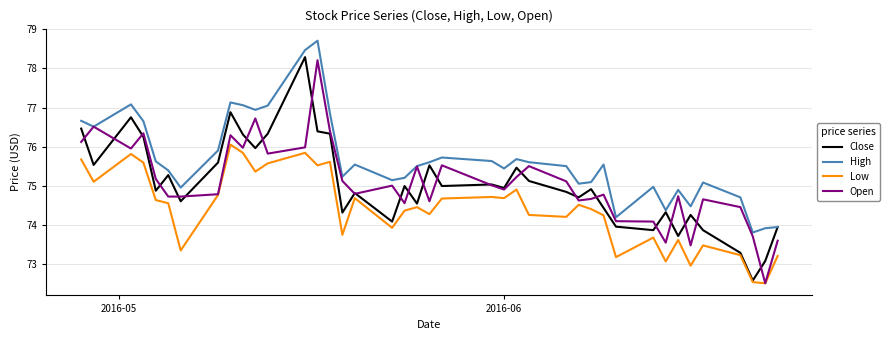

Does the chart have visible grid lines?

Yes